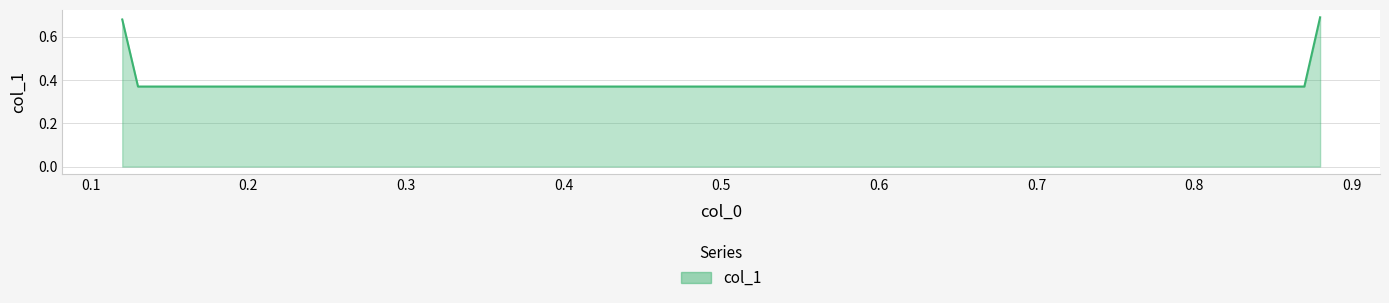

What is the average value?

0.5